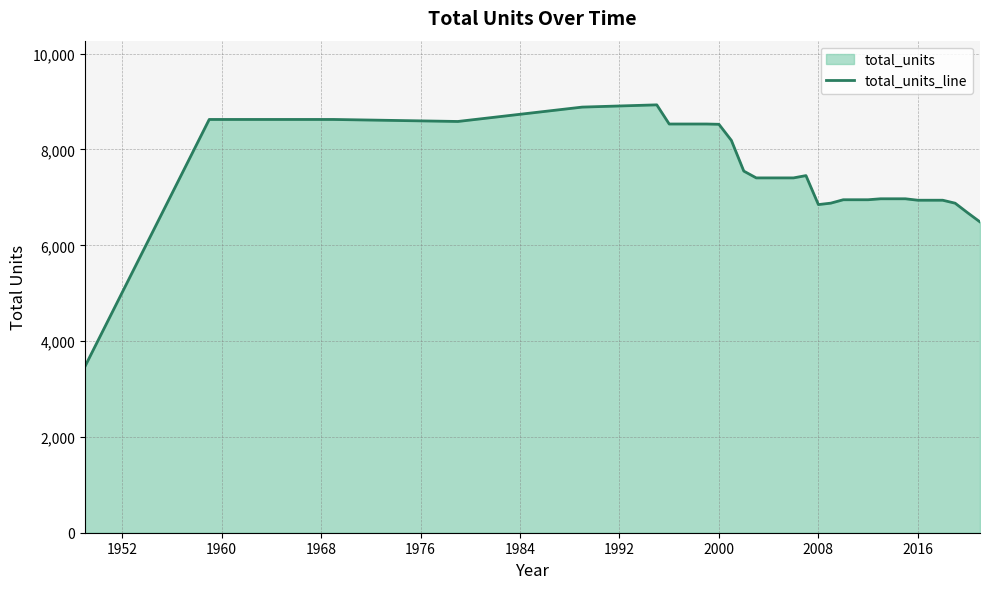

What is the difference between the maximum and minimum values?

5464